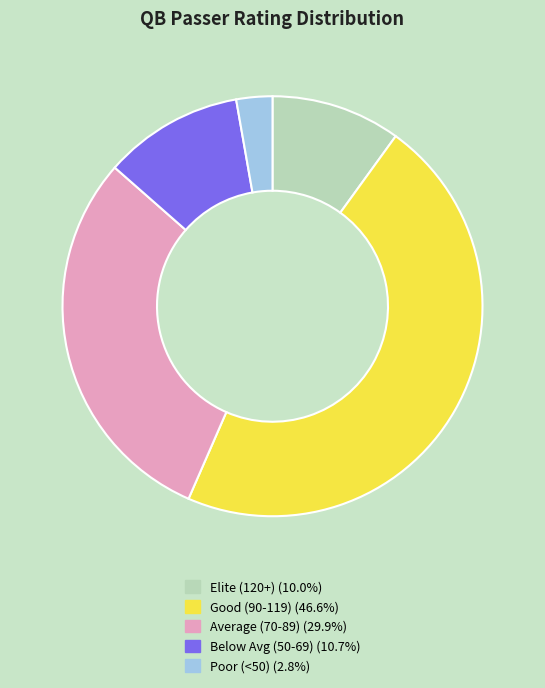

Is there any slice that represents more than half of the pie?

No